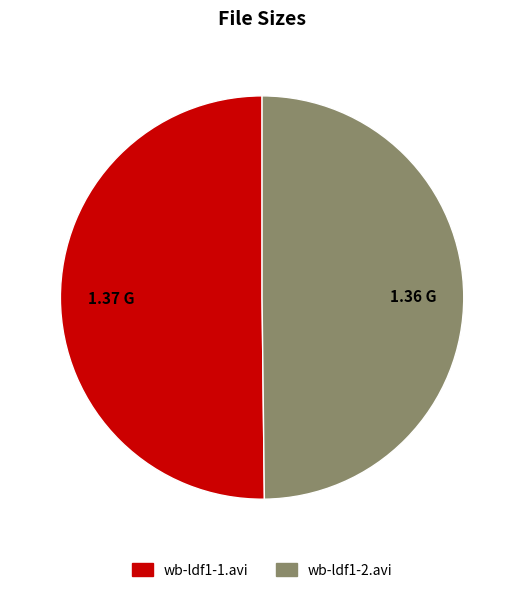

Do wb-ldf1-1.avi and wb-ldf1-2.avi together represent more than half of the pie?

Yes